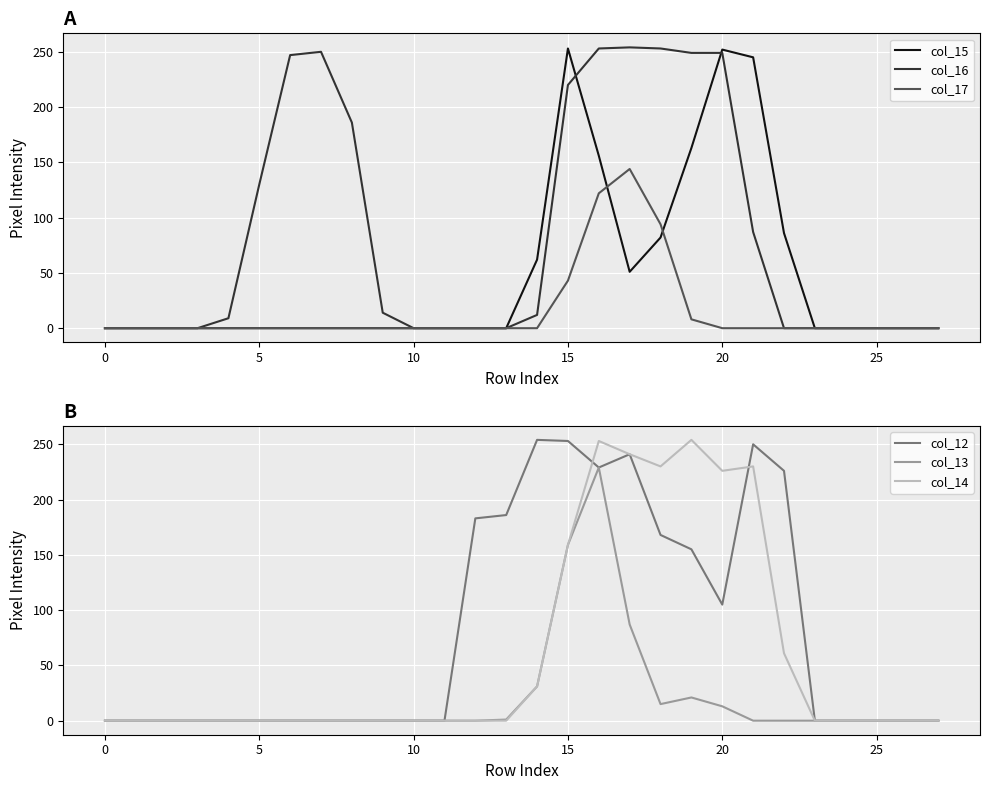

How many times do col_16 and col_13 cross each other?

1